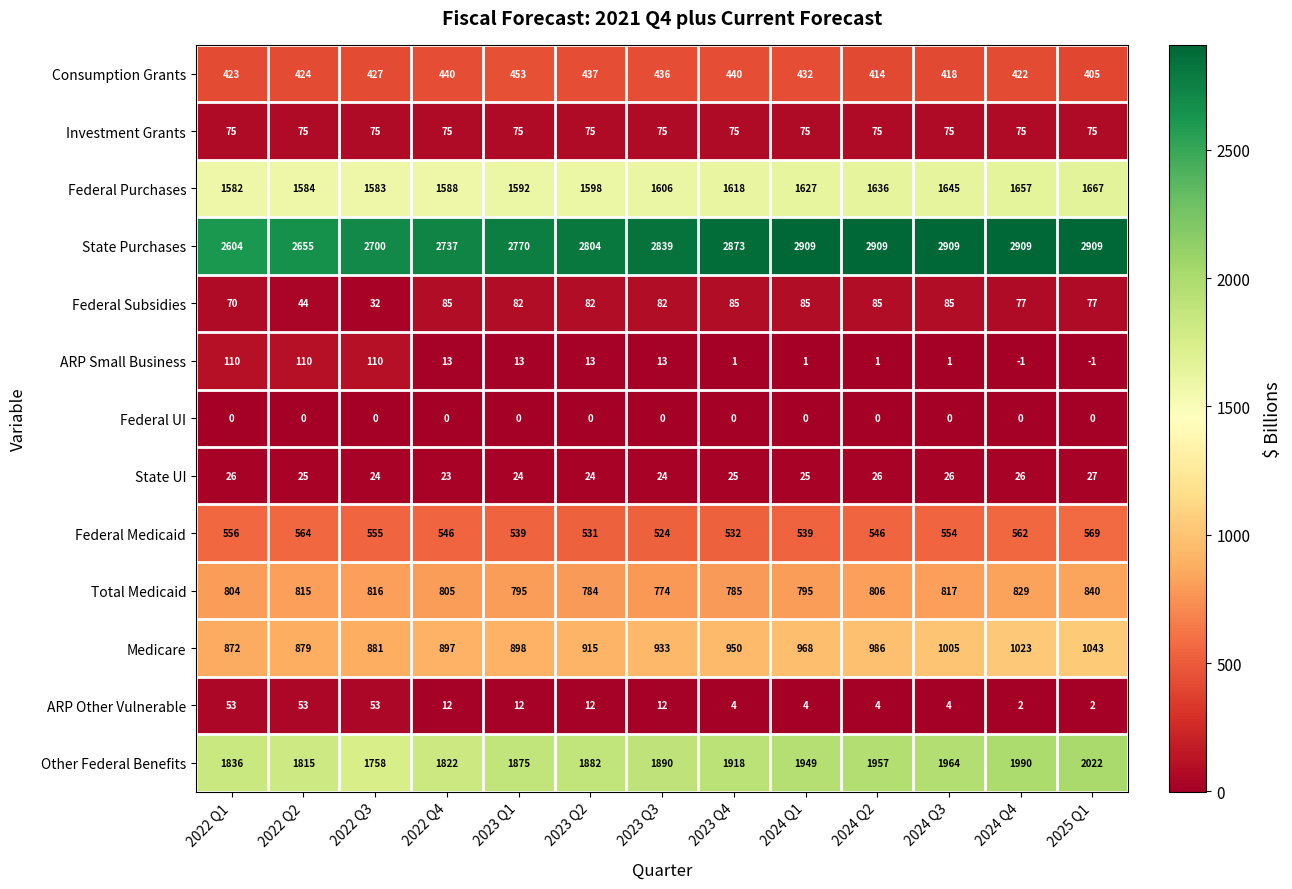

What is the greatest value displayed?

2909